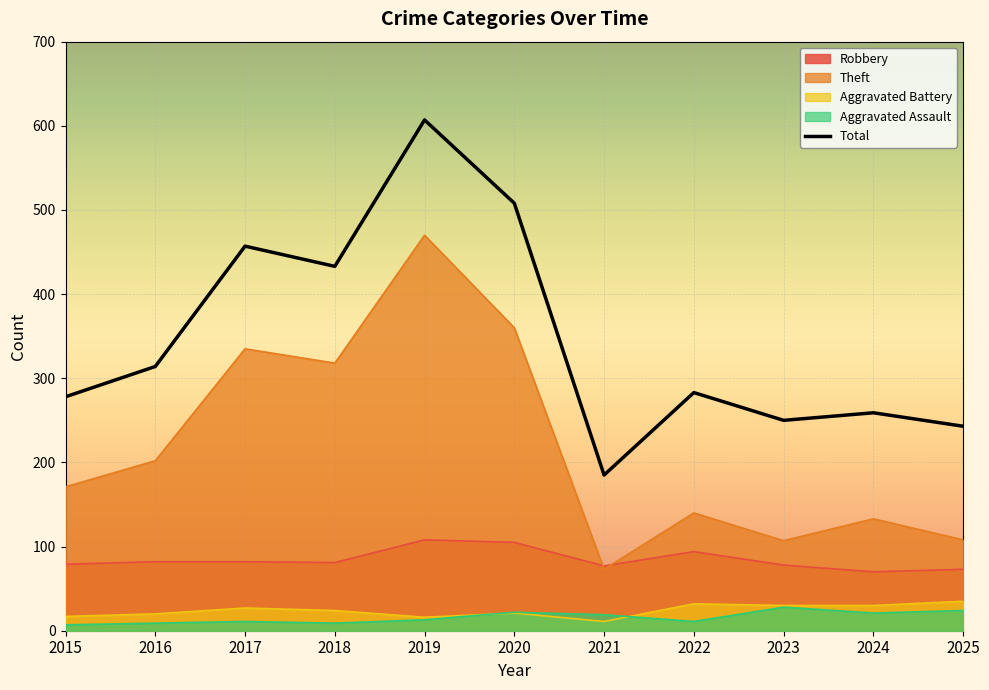

True or false: Robbery has more than 1 points higher than both neighbors.

True